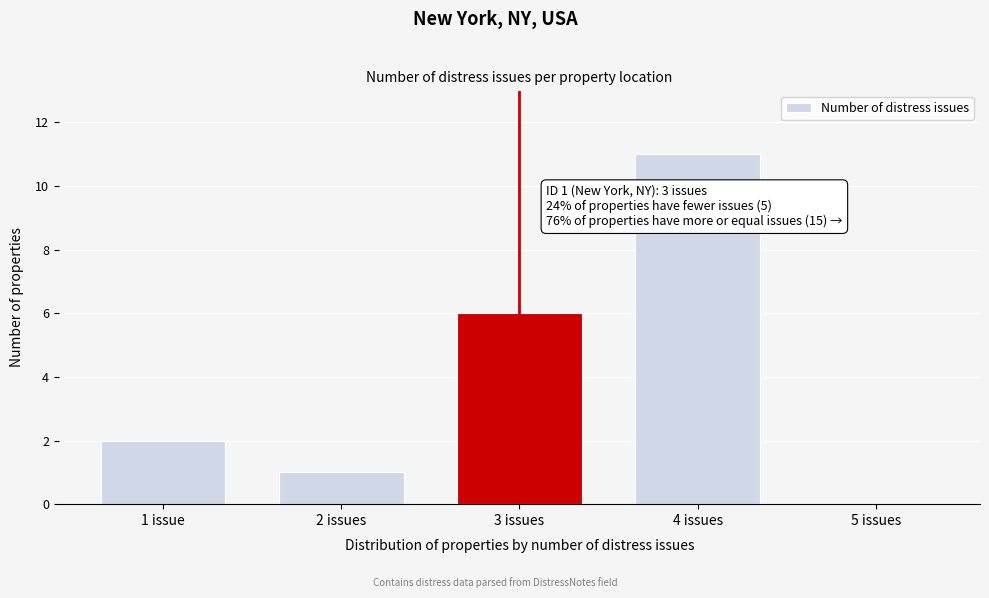

Reading left to right, what are all the values shown in this chart?

1 issue=2	2 issues=1	3 issues=6	4 issues=11	5 issues=0